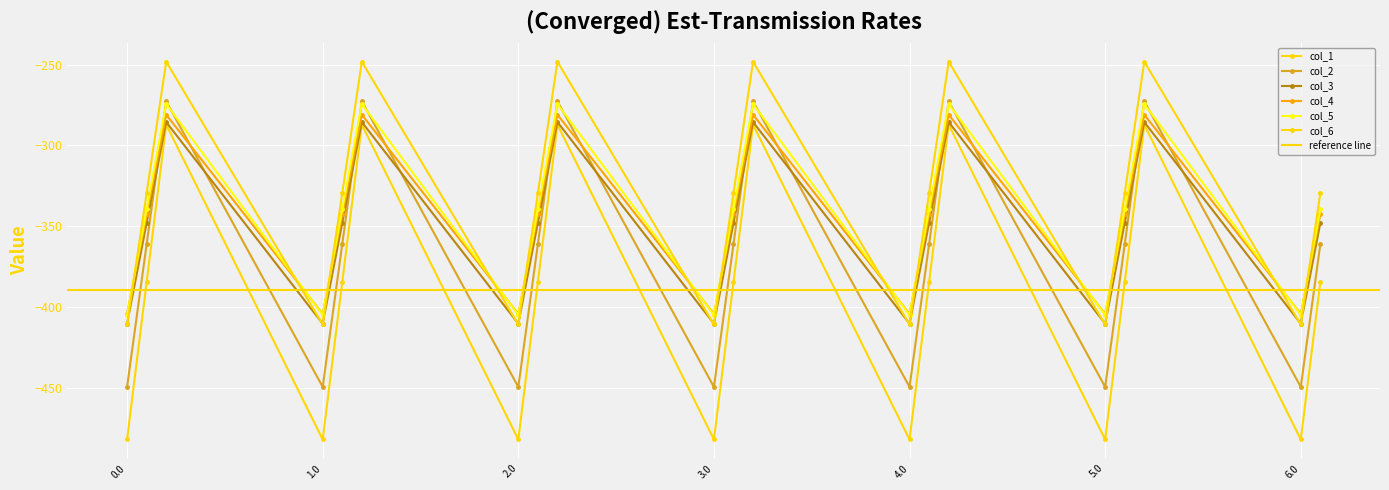

True or false: col_1 has more than 2 interior local peaks.

True